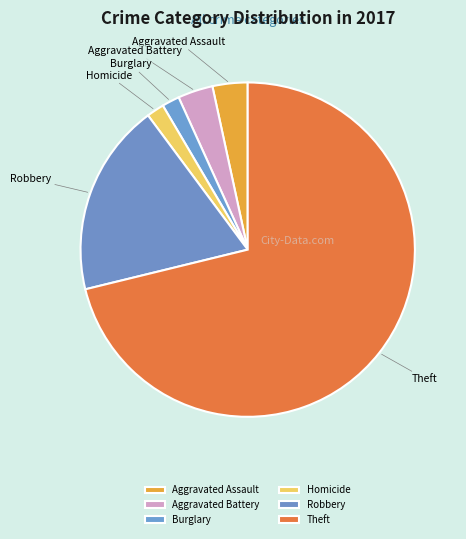

True or false: Aggravated Battery accounts for 3% of the total.

True